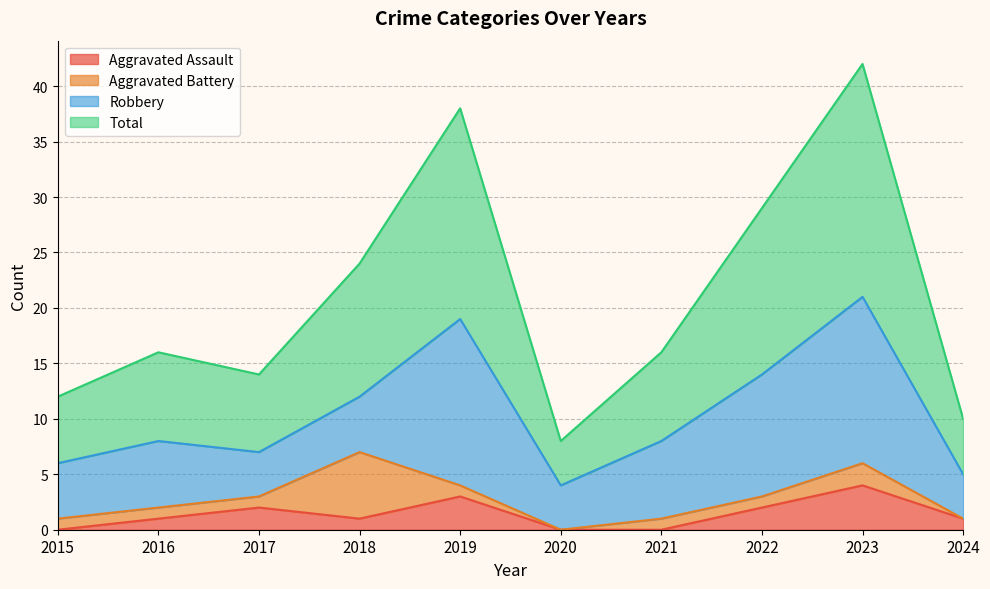

At which category does Total reach its first local valley?

2017